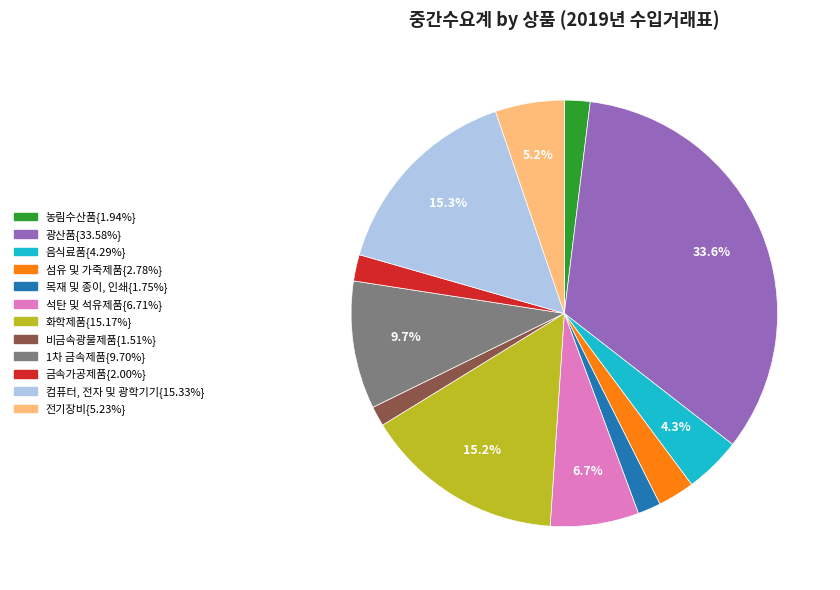

Is there a majority slice in this chart?

No